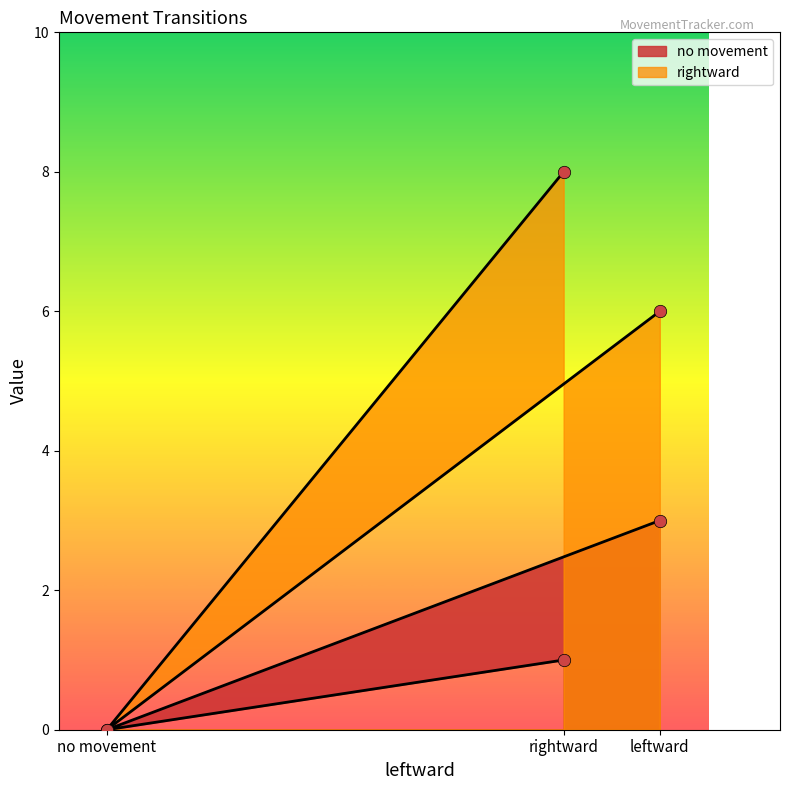

At how many categories does at least one series exceed 3?

2